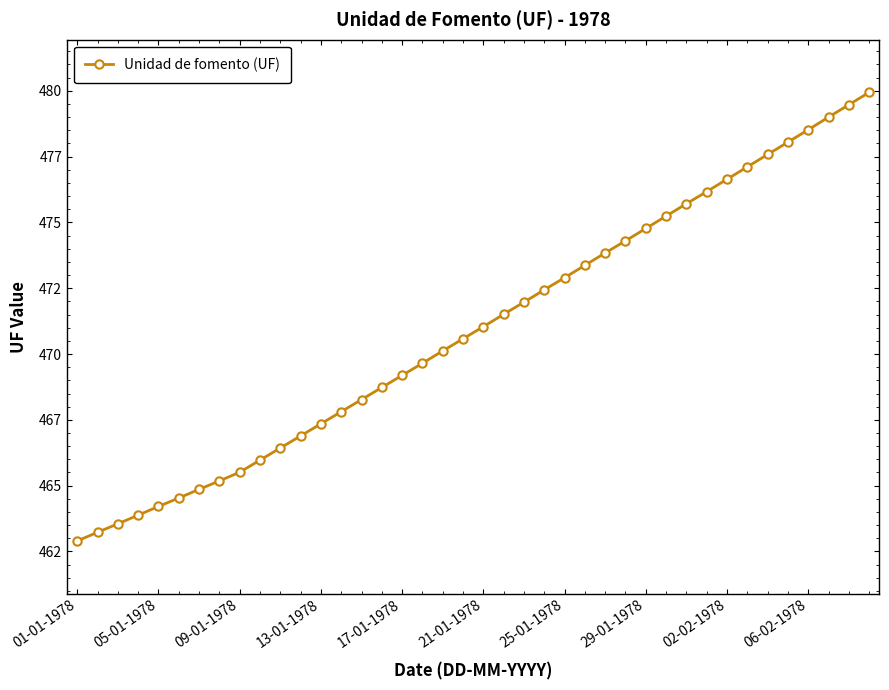

At which category does the chart reach its minimum across all series?

01-01-1978